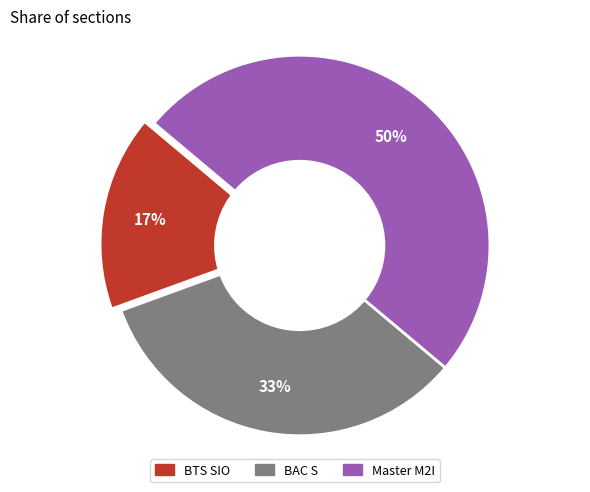

To the nearest percent, what is the difference between the largest and smallest slice percentages?

33%